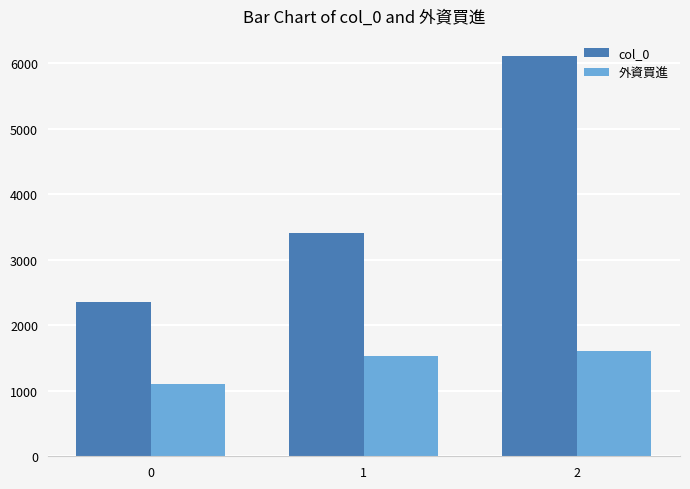

How many data points in col_0 are less than 3416?

1